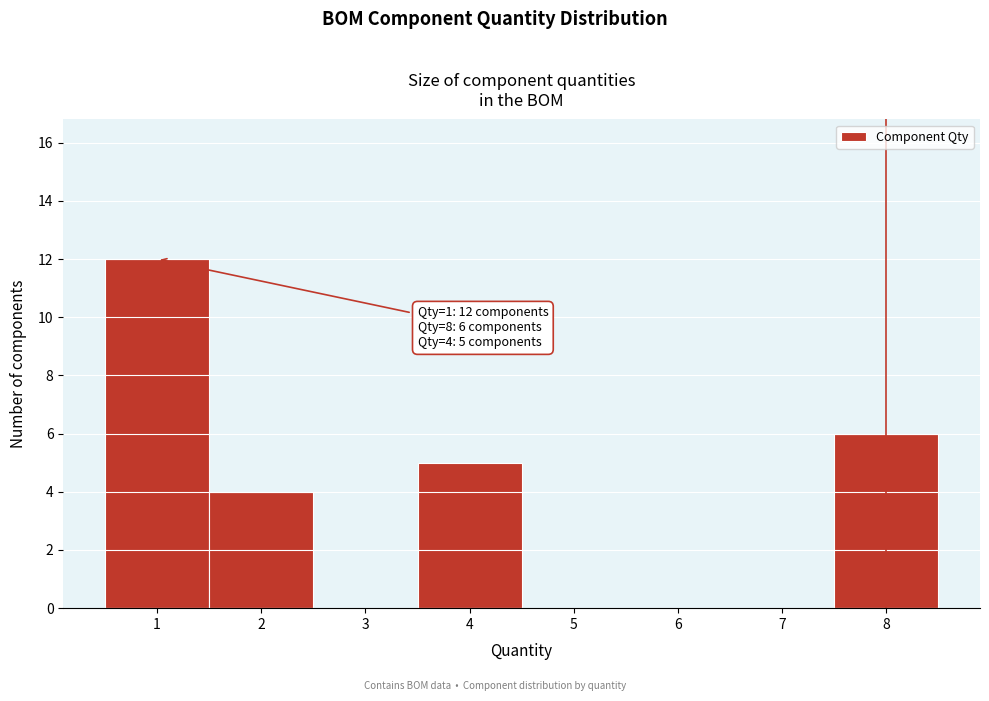

Over which range of the x-axis is the bar tallest?

0.5 to 1.5